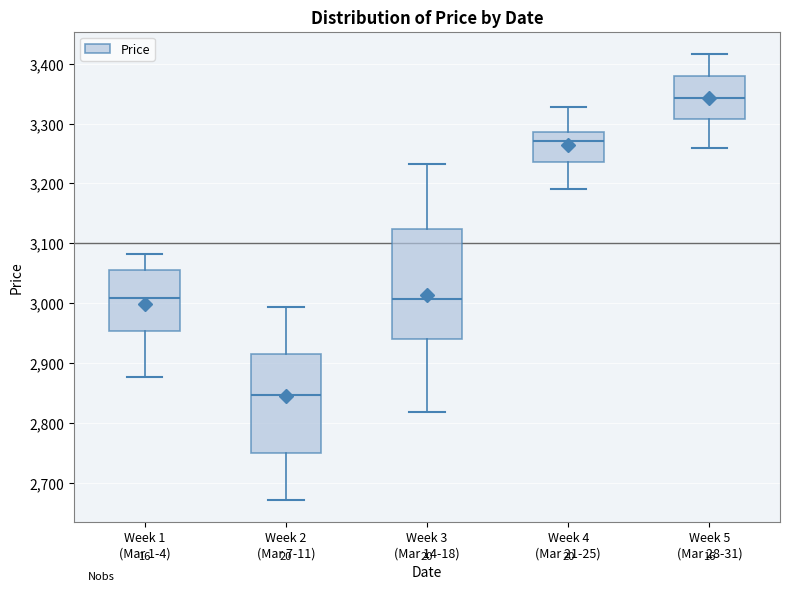

Which box has the highest median line?

Week 5 (Mar 28-31)